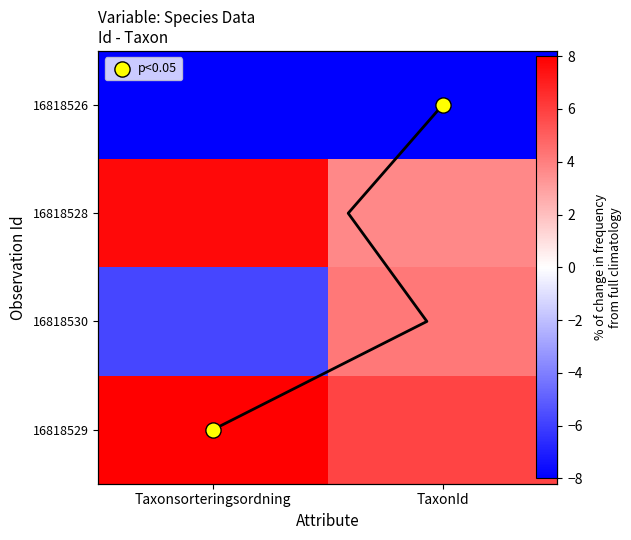

How many data points in 16818528 are above 7?

1